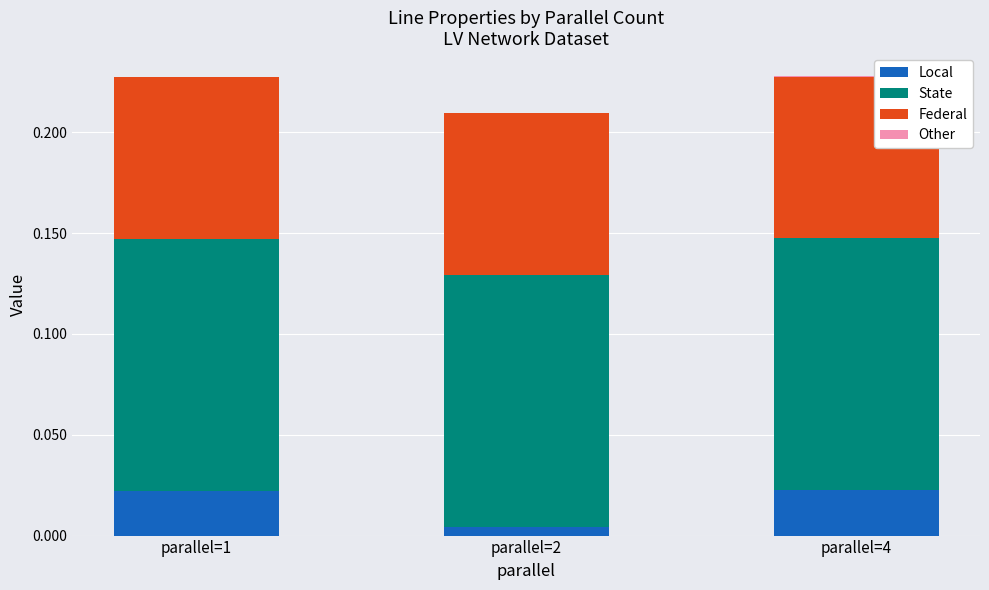

Is it true that Local equals 0.0 at parallel=1?

True